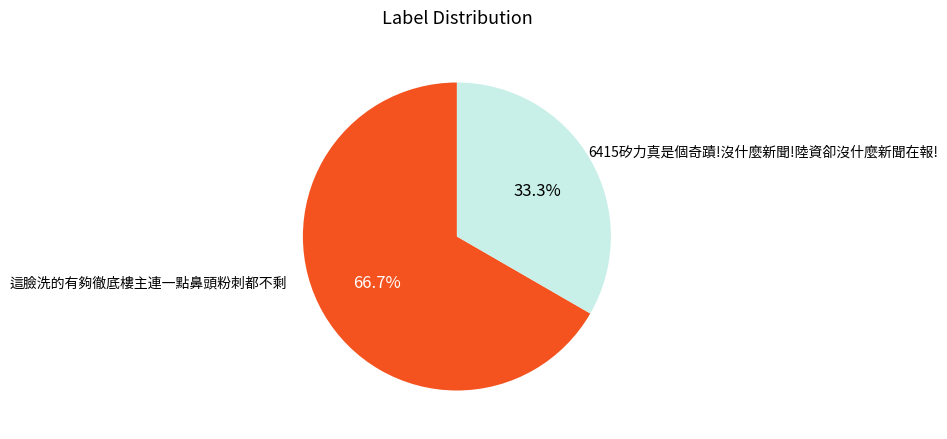

To the nearest percent, what is the difference between the largest and smallest slice percentages?

33%